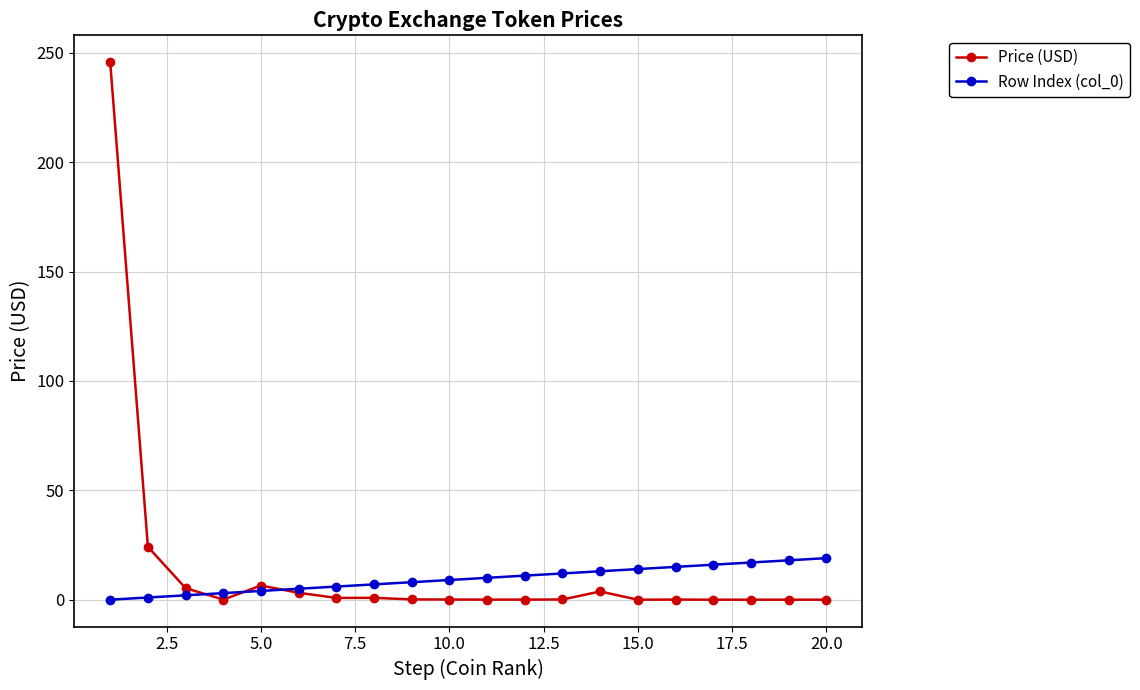

How many categories are shown in the chart?

20